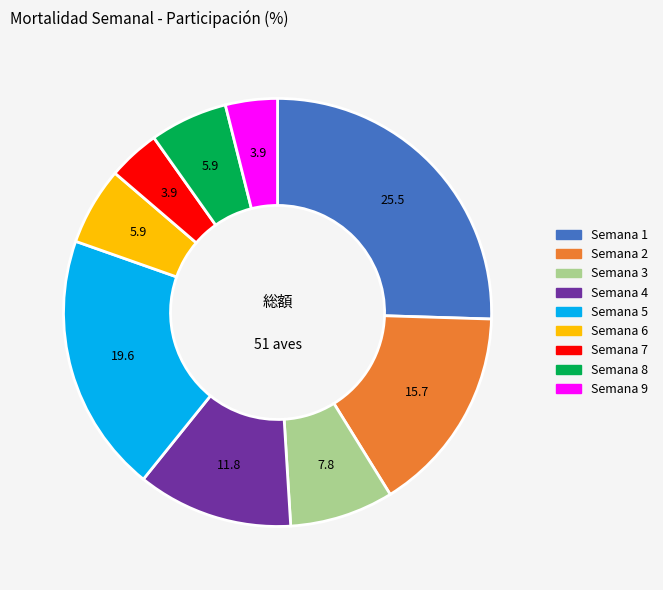

Does any single category account for the majority?

No